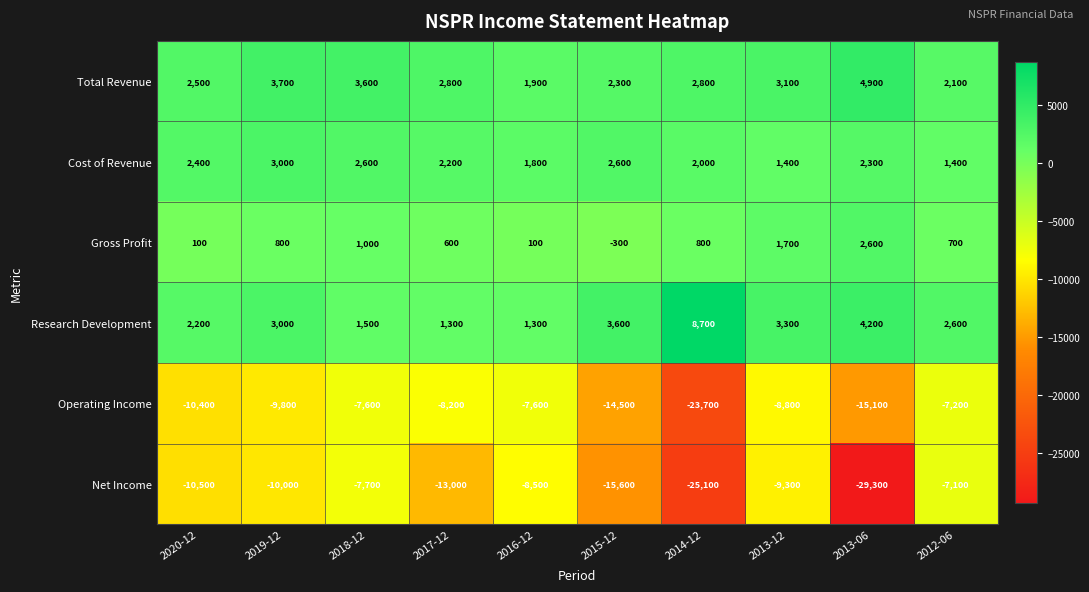

What is the average value of the Total Revenue series?

2970